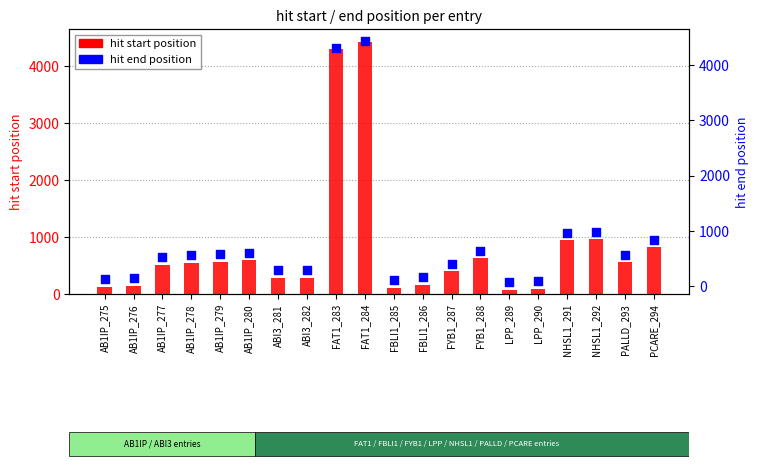

Which series has the widest spread of Y values?

hit start position